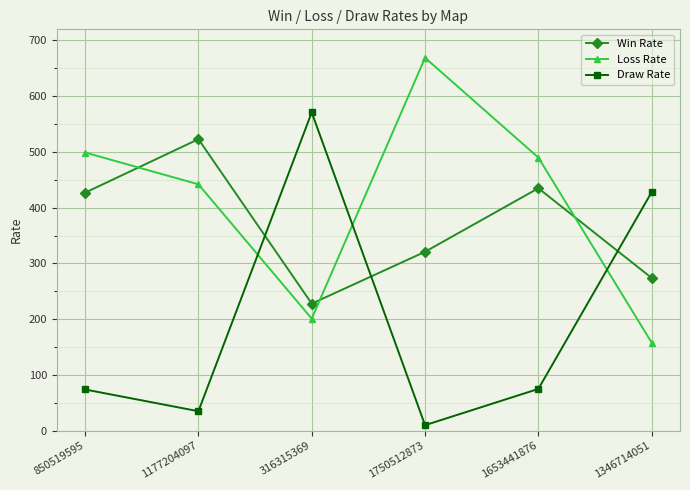

How many categories are shown in the chart?

6